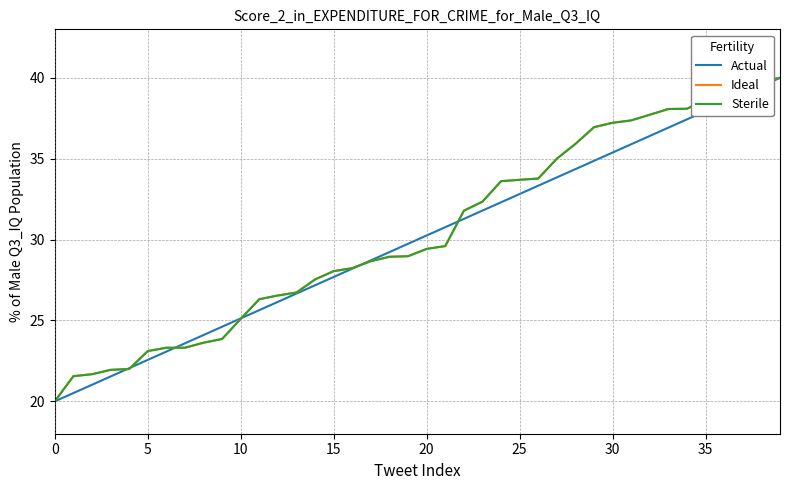

What are all the series names shown in the legend?

Actual, Ideal, Sterile